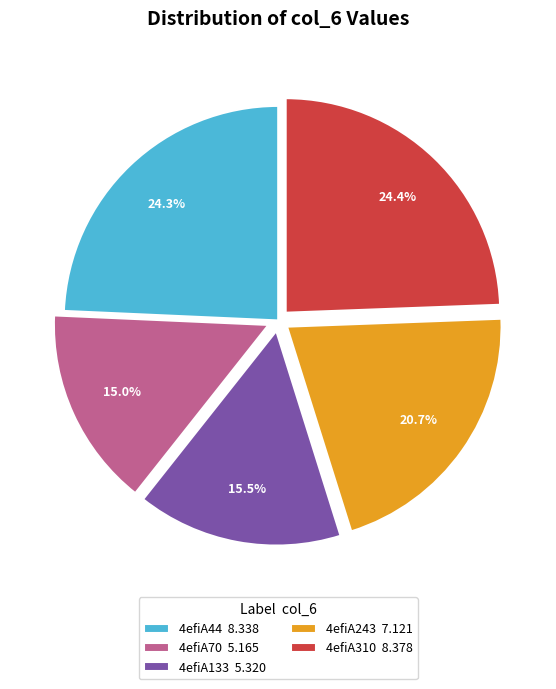

Combined, what portion of the pie is 4efiA70 5.165 and 4efiA133 5.320?

30.5%